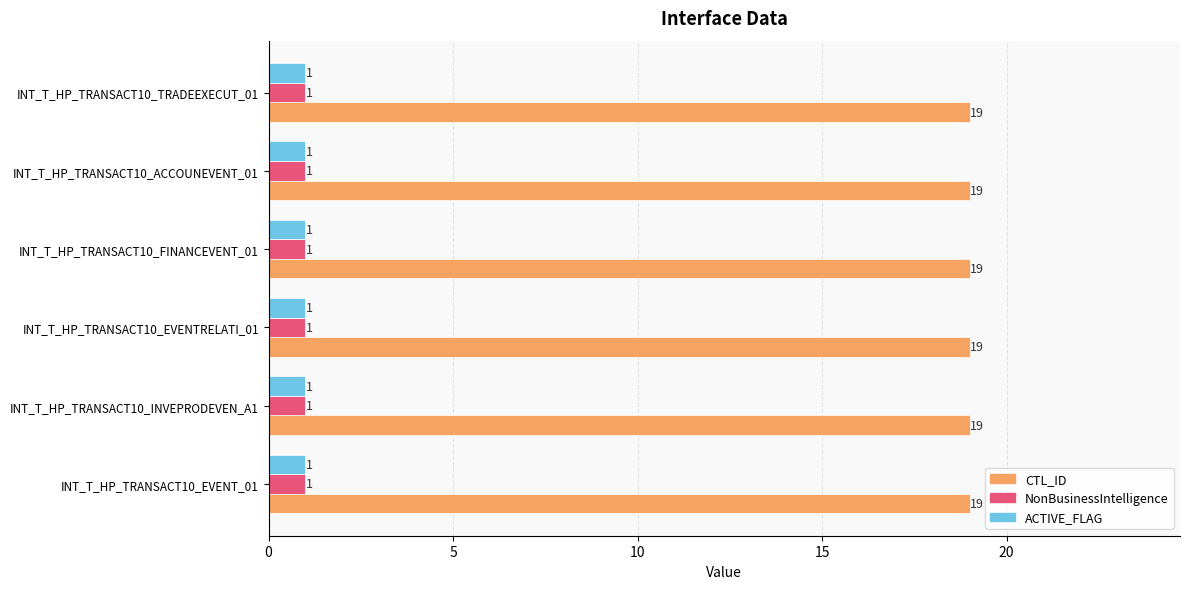

At how many categories does at least one series exceed 11?

6